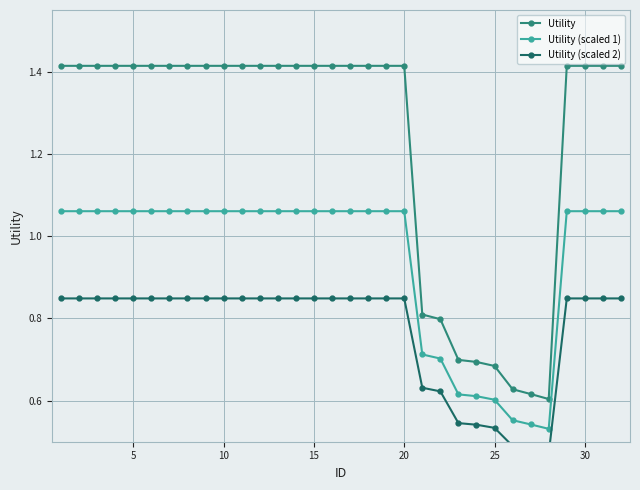

What is the average value of the Utility (scaled 1) series?

0.9